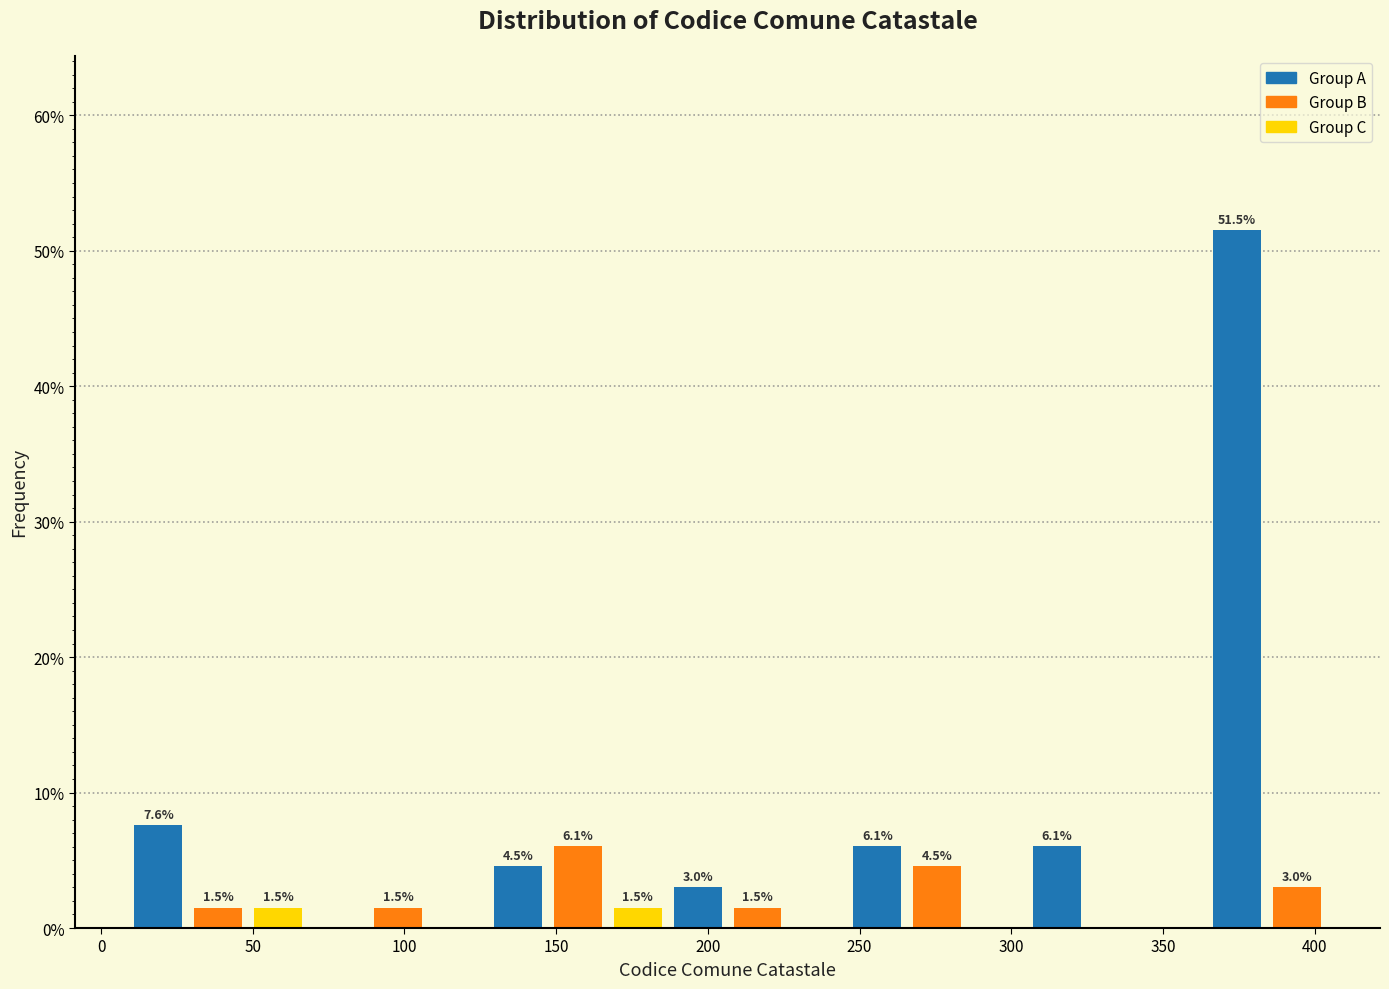

Around what value on the x-axis is the tallest bar? Give the approximate position of its centre, as read against the axis.

375